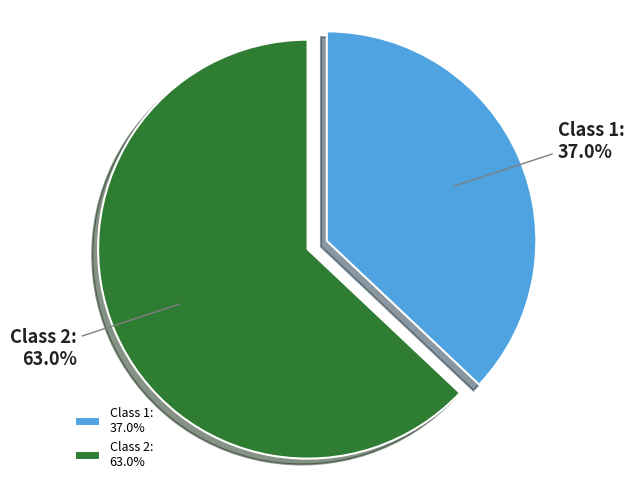

How many segments does this pie chart have?

2